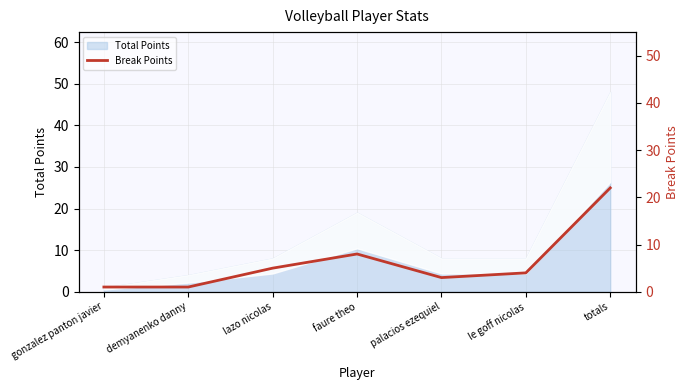

What is the sum of all values?

44